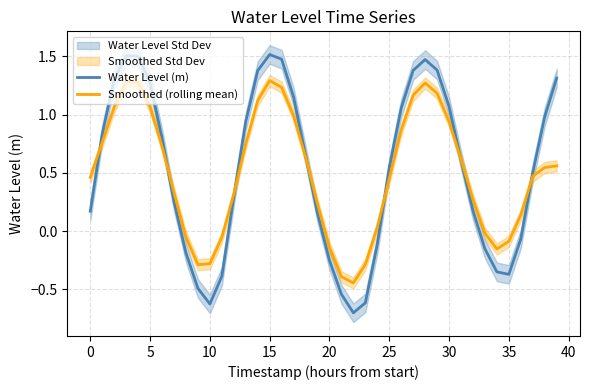

Is it true that Water Level (m) equals 0.3 at 0?

False